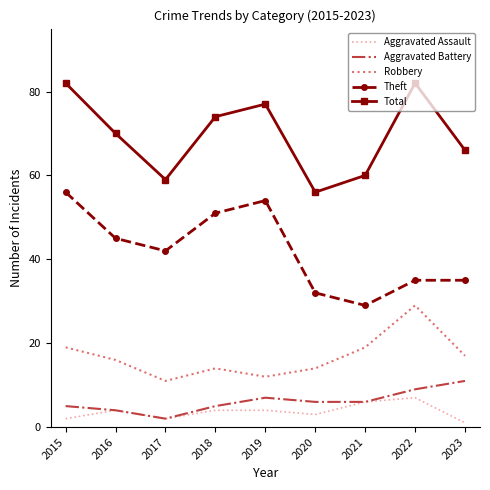

Where does the Robbery series first go above 16?

2015